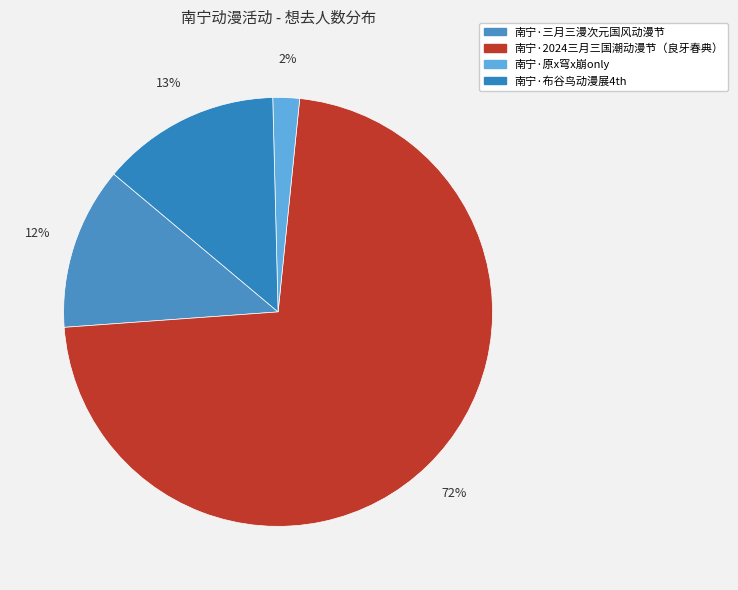

The 南宁·三月三漫次元国风动漫节 slice represents 12% of the pie. True or false?

True